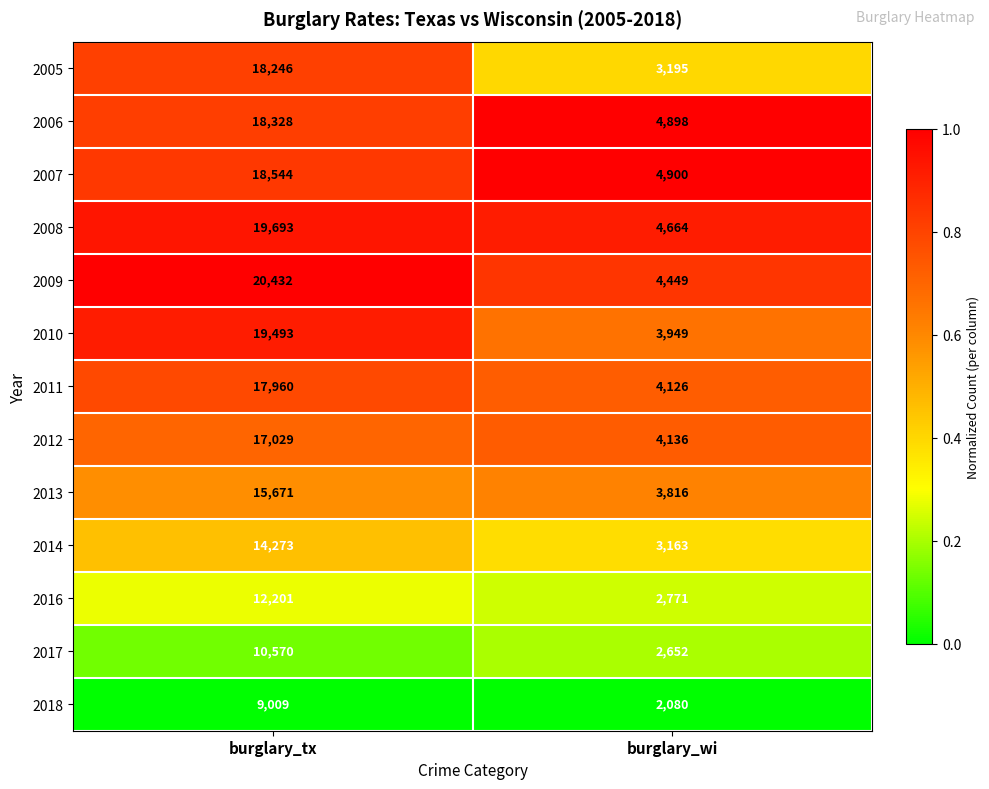

The 2007 series shows 2950 at burglary_wi. True or false?

False